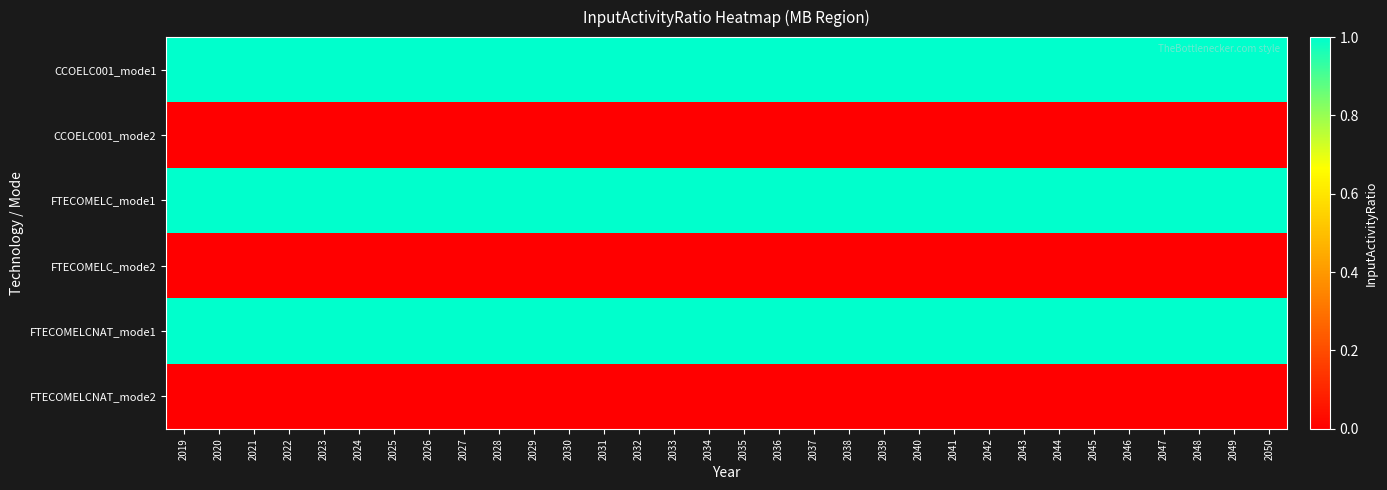

What is the difference between the highest and lowest values at 2035?

1